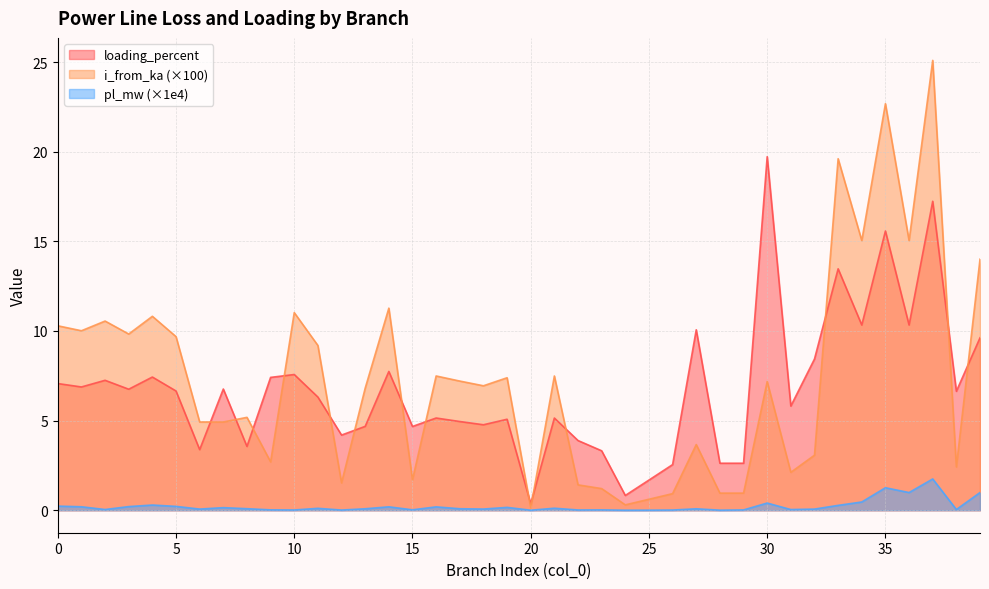

What is the highest value of the i_from_ka series?

25.1